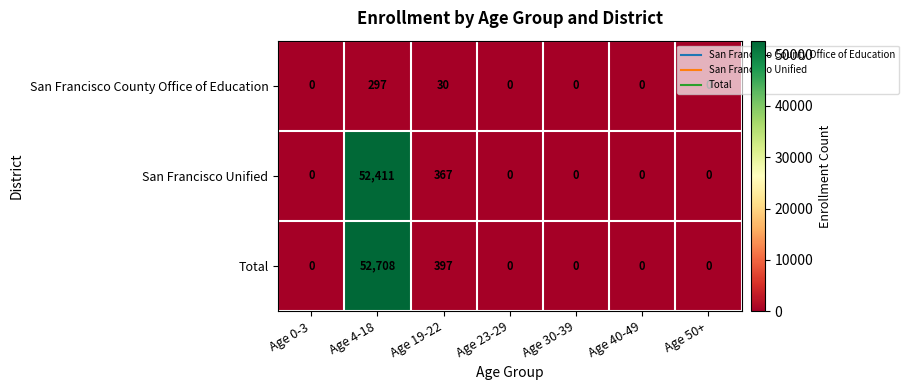

At which category does the chart reach its peak across all series?

Age 4-18